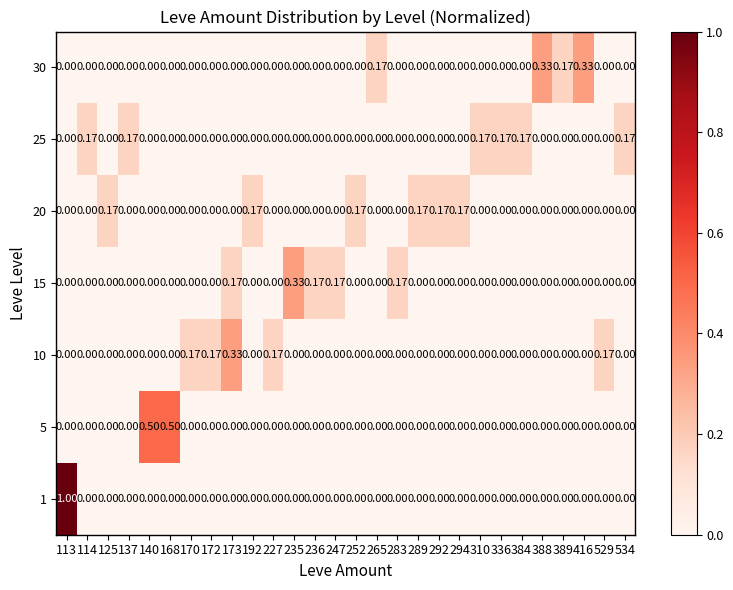

Count the number of data series in this chart.

7